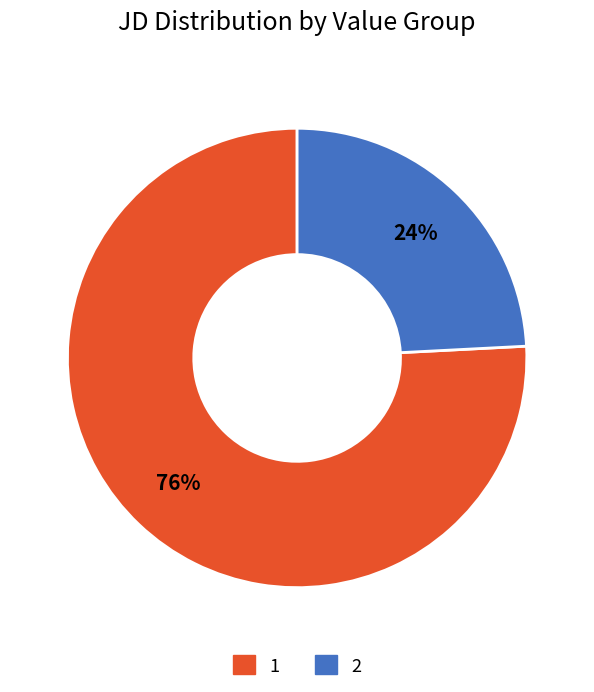

To the nearest percent, what is the average slice percentage?

50%